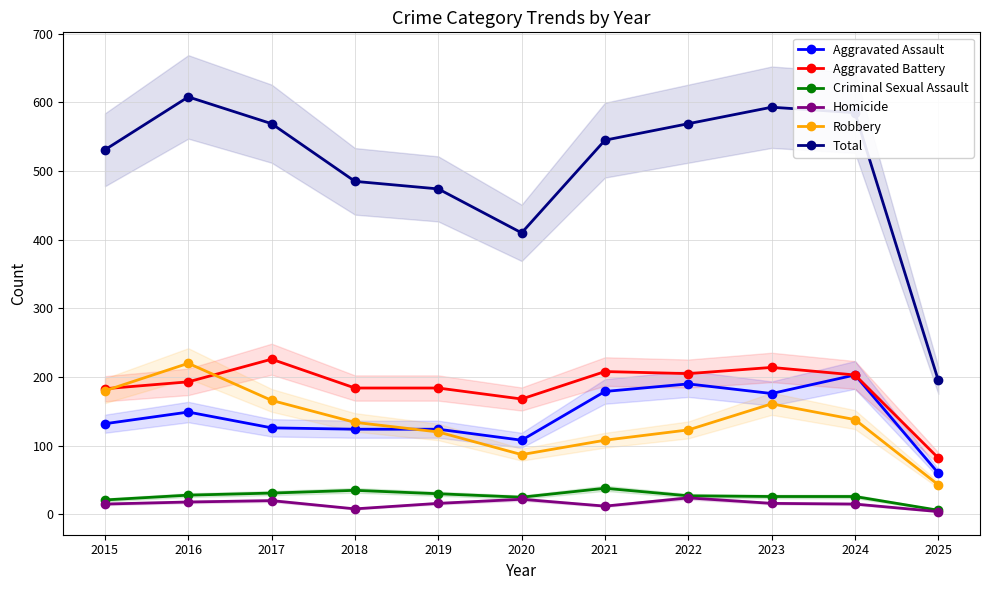

Is the value of Criminal Sexual Assault at 2018 greater than the value of Homicide at 2016?

Yes